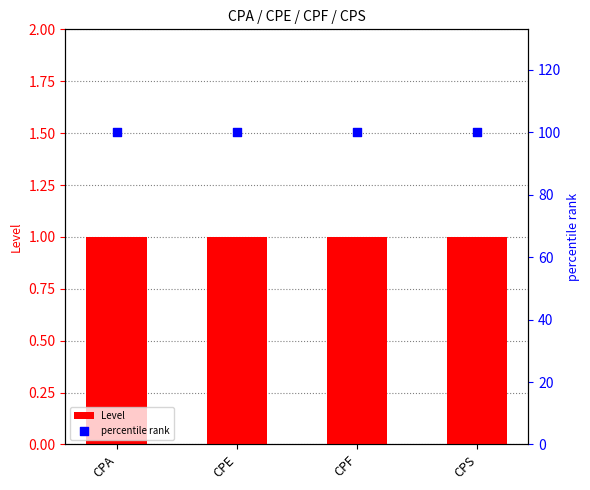

What are all the series names shown in the legend?

Level, percentile rank